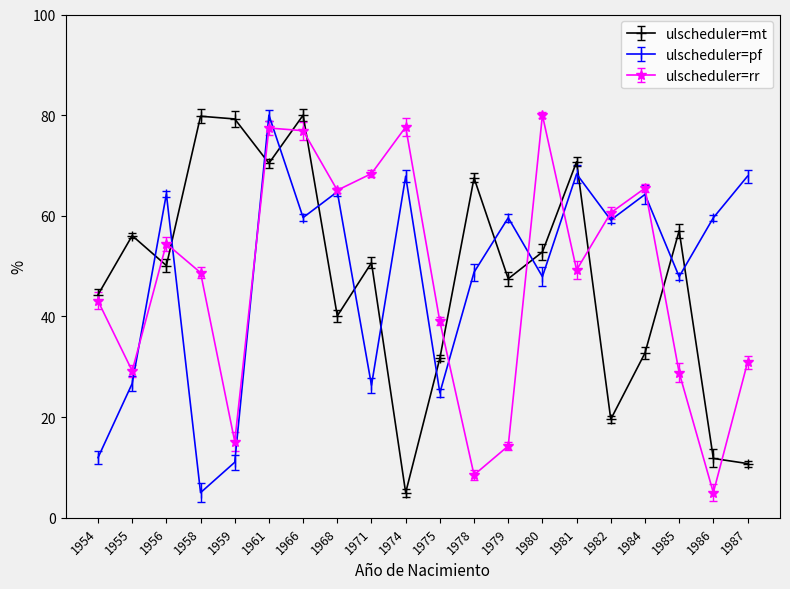

Reading right to left, transcribe all the data shown in this chart.

ValorUnitario_M: 1987=10.8	1986=11.8	1985=57.0	1984=32.7	1982=19.6	1981=70.7	1980=52.8	1979=47.5	1978=67.5	1975=31.7	1974=5.0	1971=50.7	1968=40.1	1966=80.0	1961=70.4	1959=79.2	1958=79.8	1956=50.1	1955=56.1	1954=44.3
ValorUnitario_F: 1987=67.9	1986=59.6	1985=47.9	1984=64.2	1982=59.2	1981=68.3	1980=47.9	1979=59.6	1978=48.8	1975=24.8	1974=67.9	1971=26.3	1968=64.8	1966=59.7	1961=80.0	1959=11.0	1958=5.0	1956=64.3	1955=26.7	1954=11.9
ValorUnitario_Total: 1987=30.9	1986=5.0	1985=28.9	1984=65.5	1982=60.6	1981=49.2	1980=80.0	1979=14.3	1978=8.5	1975=39.0	1974=77.6	1971=68.4	1968=65.1	1966=76.9	1961=77.4	1959=15.1	1958=48.7	1956=54.5	1955=29.2	1954=43.1